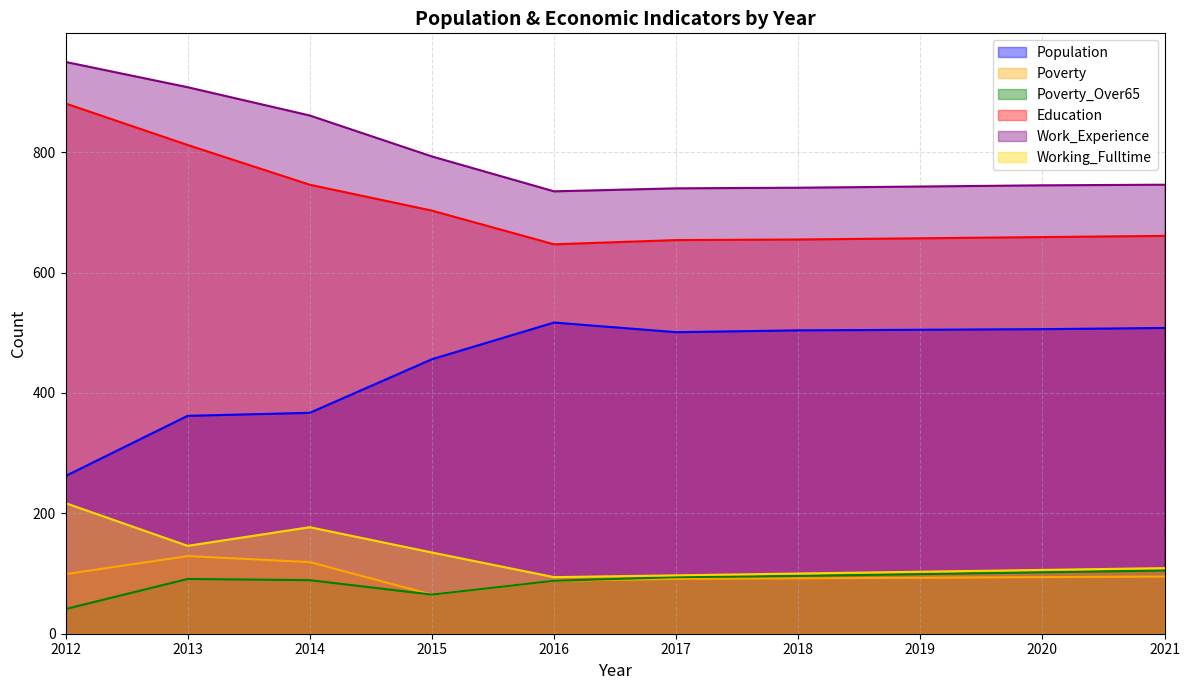

Which series has the largest total across all categories?

Work_Experience